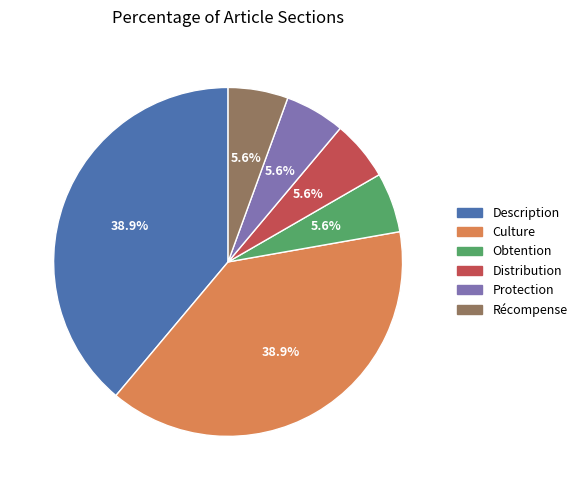

Count the number of slices in the pie.

6